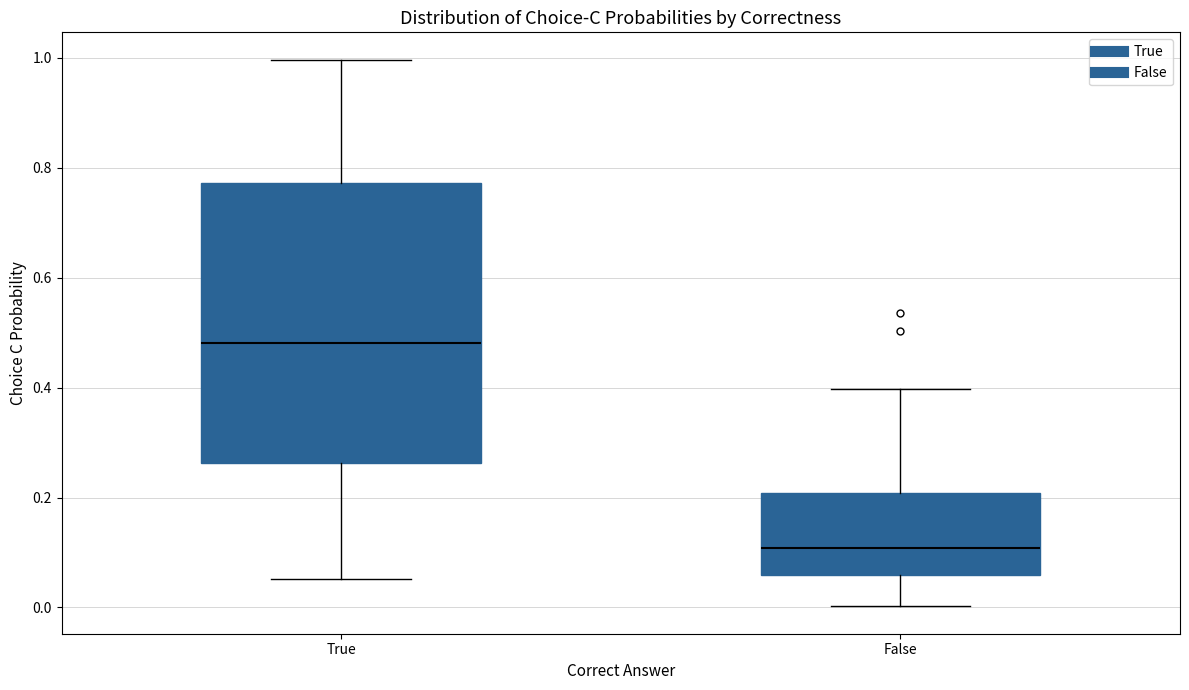

Reading left to right, transcribe this box plot: for each box, give where its median line is, the range the box spans, and where its two whiskers end, as read against the y-axis. The values are not printed on the chart, so give them approximately, as read against the axis.

True: median 0.48, box 0.26 to 0.78, whiskers 0.06 to 1.00
False: median 0.10, box 0.06 to 0.20, whiskers 0.00 to 0.40